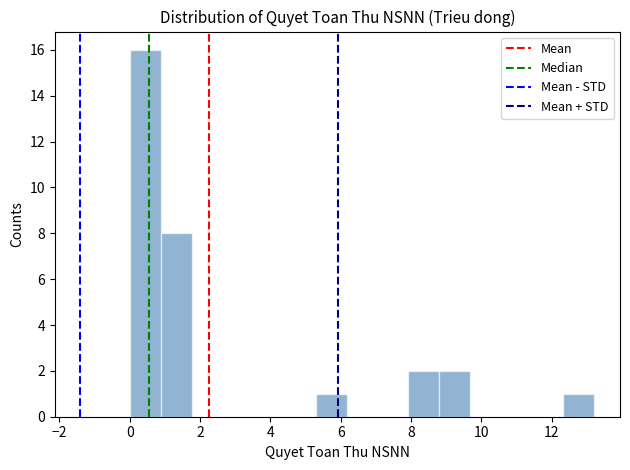

How tall is the bar that spans 8.8 to 9.6 on the x-axis? Neither the bar edges nor the heights are printed on the chart, so give them approximately, as read against the axes.

2